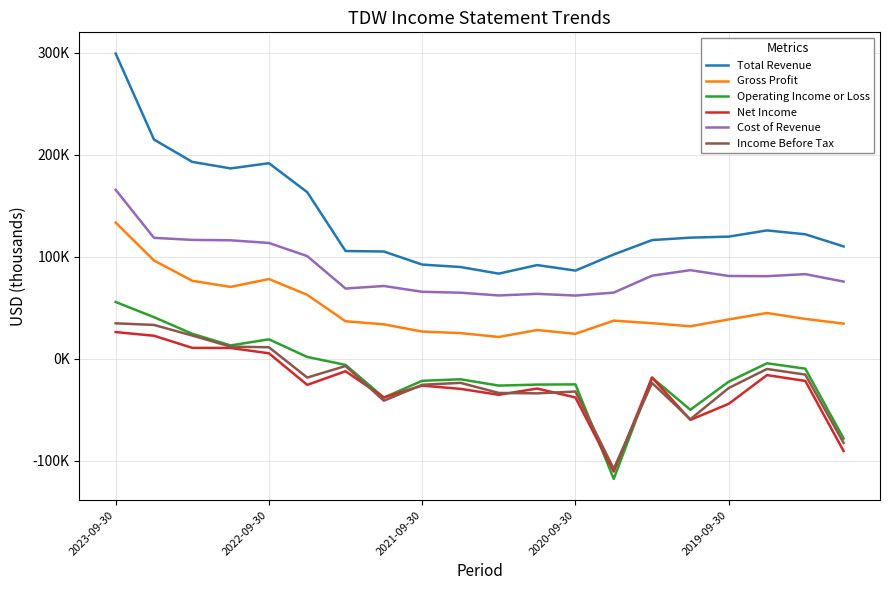

List the series in order of their peak value, highest first.

Total Revenue, Cost of Revenue, Gross Profit, Operating Income or Loss, Income Before Tax, Net Income